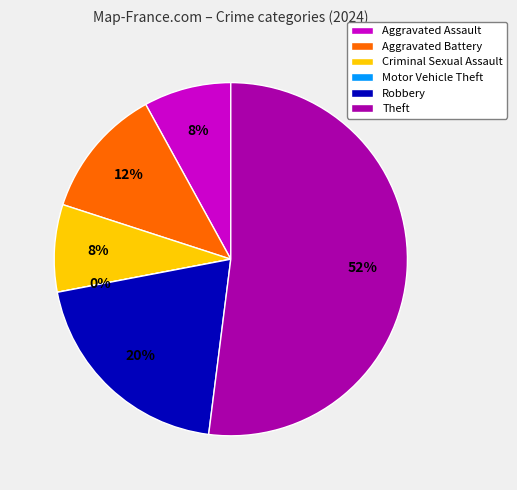

To the nearest percent, what is the difference between the Aggravated Battery and Theft slice percentages?

40%